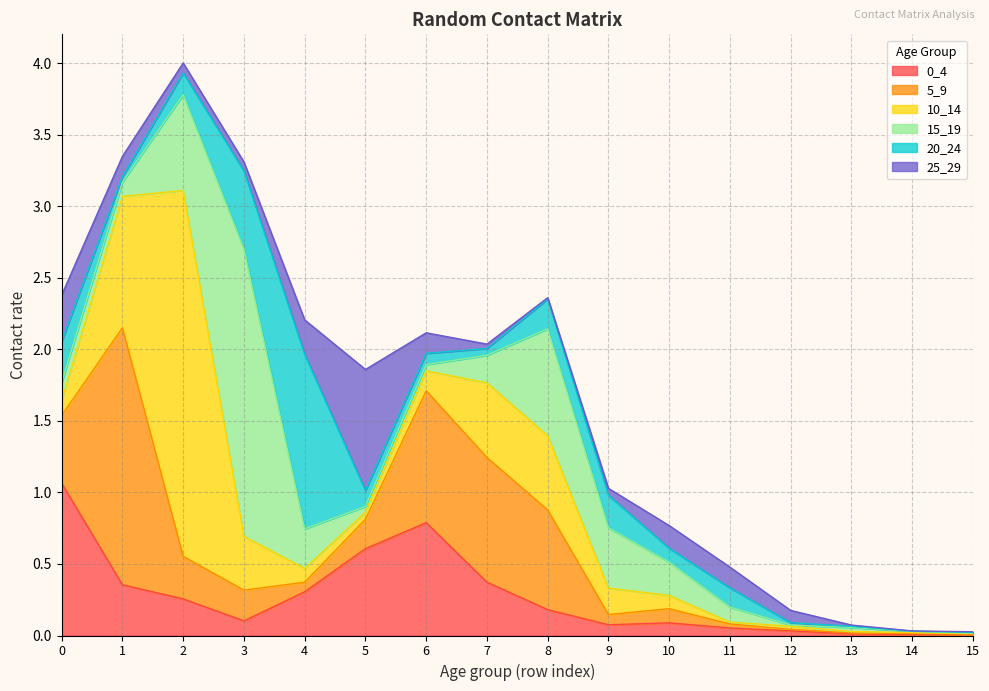

Where is 15_19 nearest to the value 1?

8